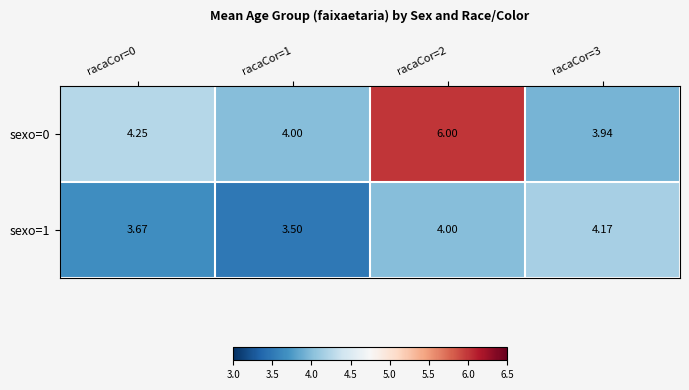

Is the value of sexo=1 at racaCor=1 greater than the value of sexo=0 at racaCor=2?

No